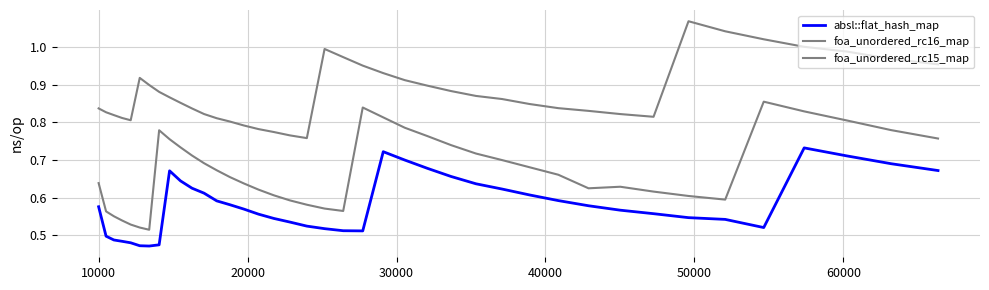

Does the chart display data point markers on the line(s)?

No